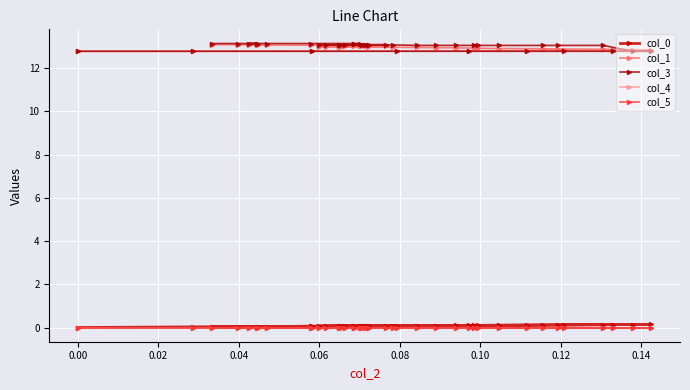

What is the minimum value for col_1?

12.8